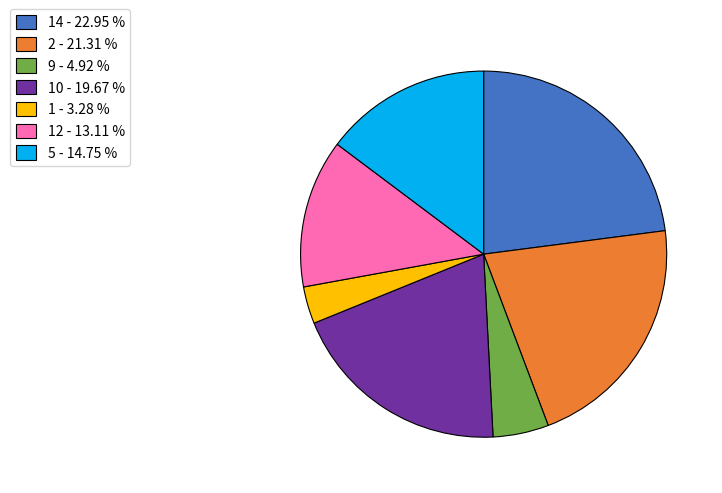

Is there a majority slice in this chart?

No